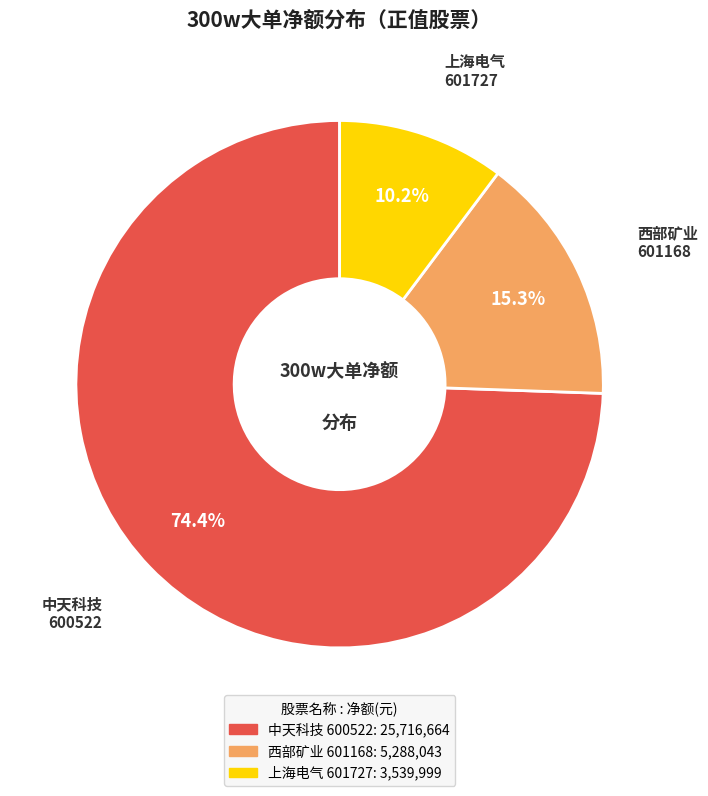

How many slices are in this pie chart?

3